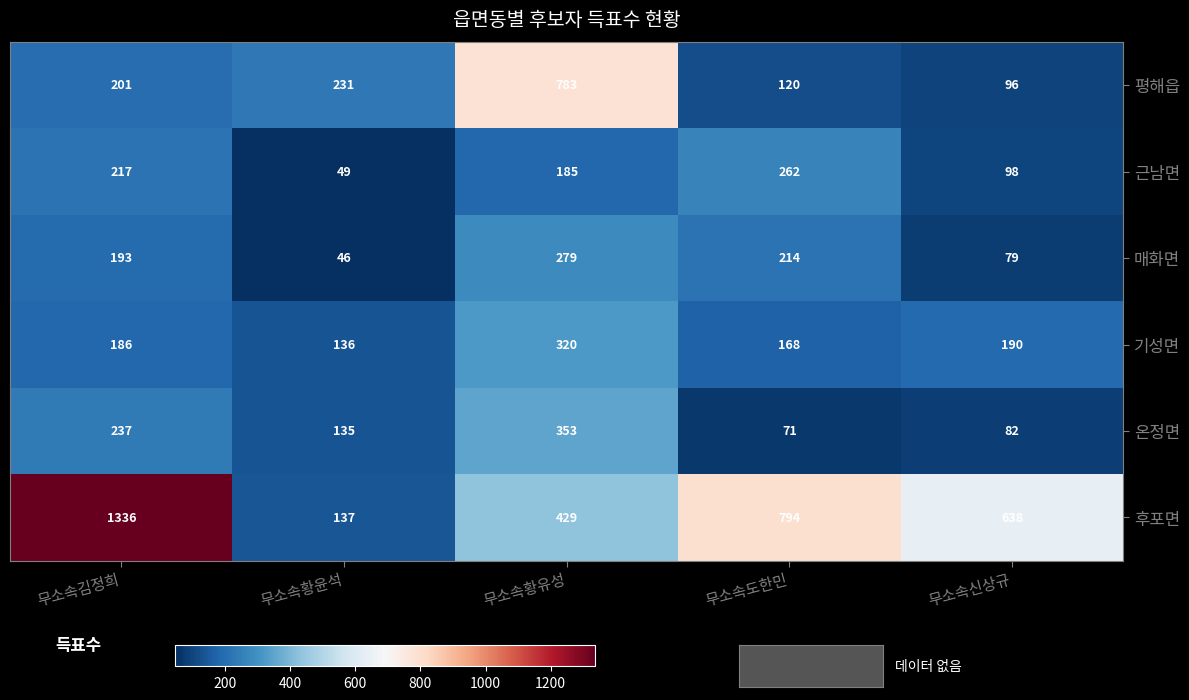

What is the minimum value for 평해읍?

96